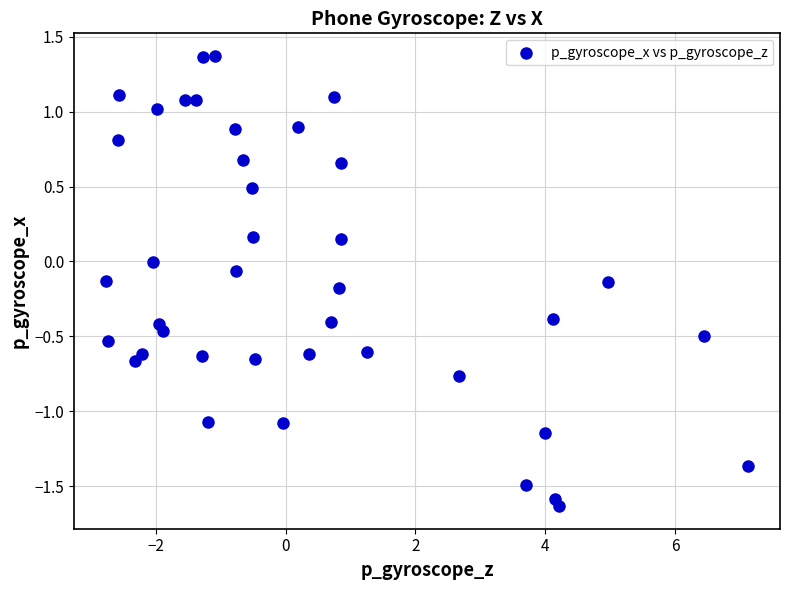

What is the range of Y values (max minus min)?

3.0